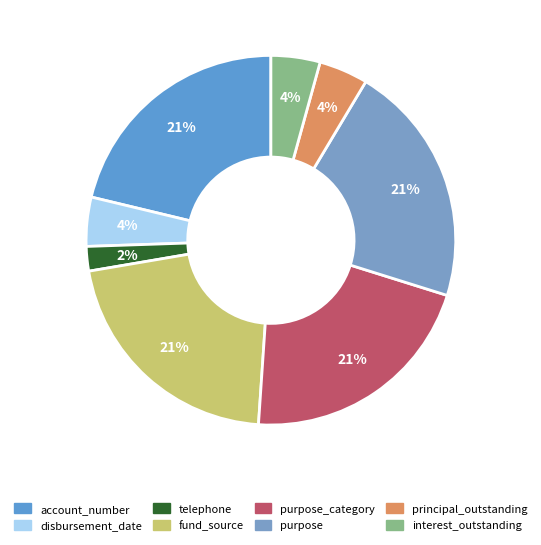

To the nearest percent, what is the average slice percentage?

12%